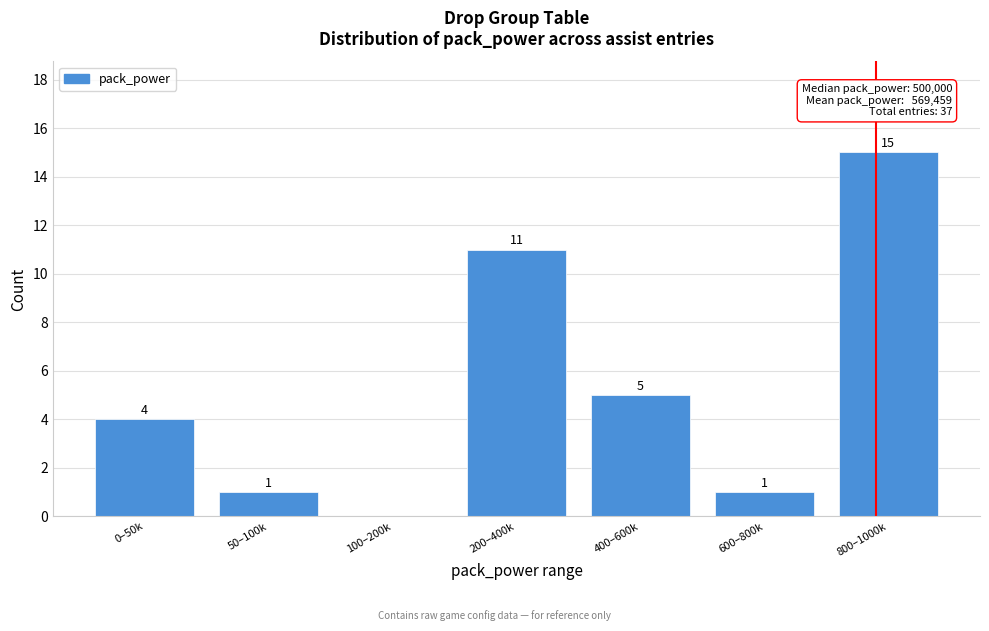

Reading right to left, list all the values displayed in this chart.

800–1000k=15	600–800k=1	400–600k=5	200–400k=11	100–200k=0	50–100k=1	0–50k=4